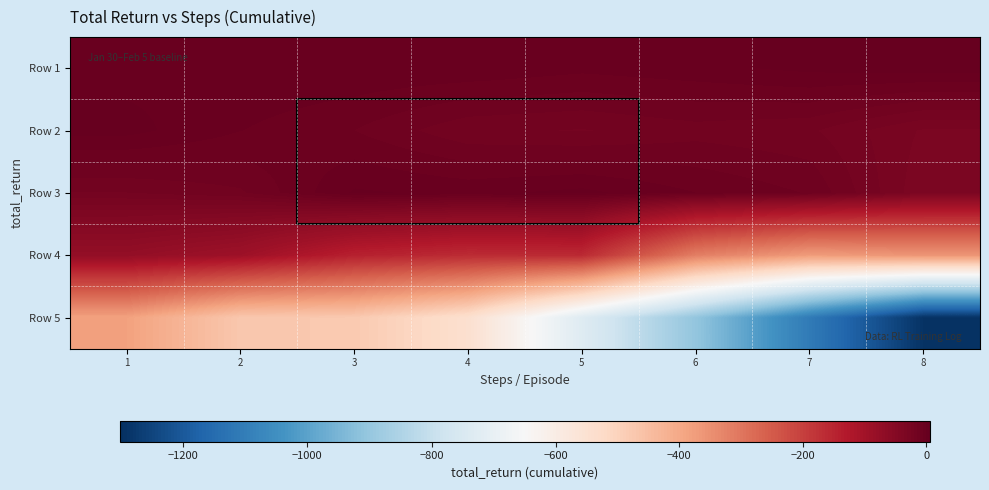

How many series are shown in this chart?

5